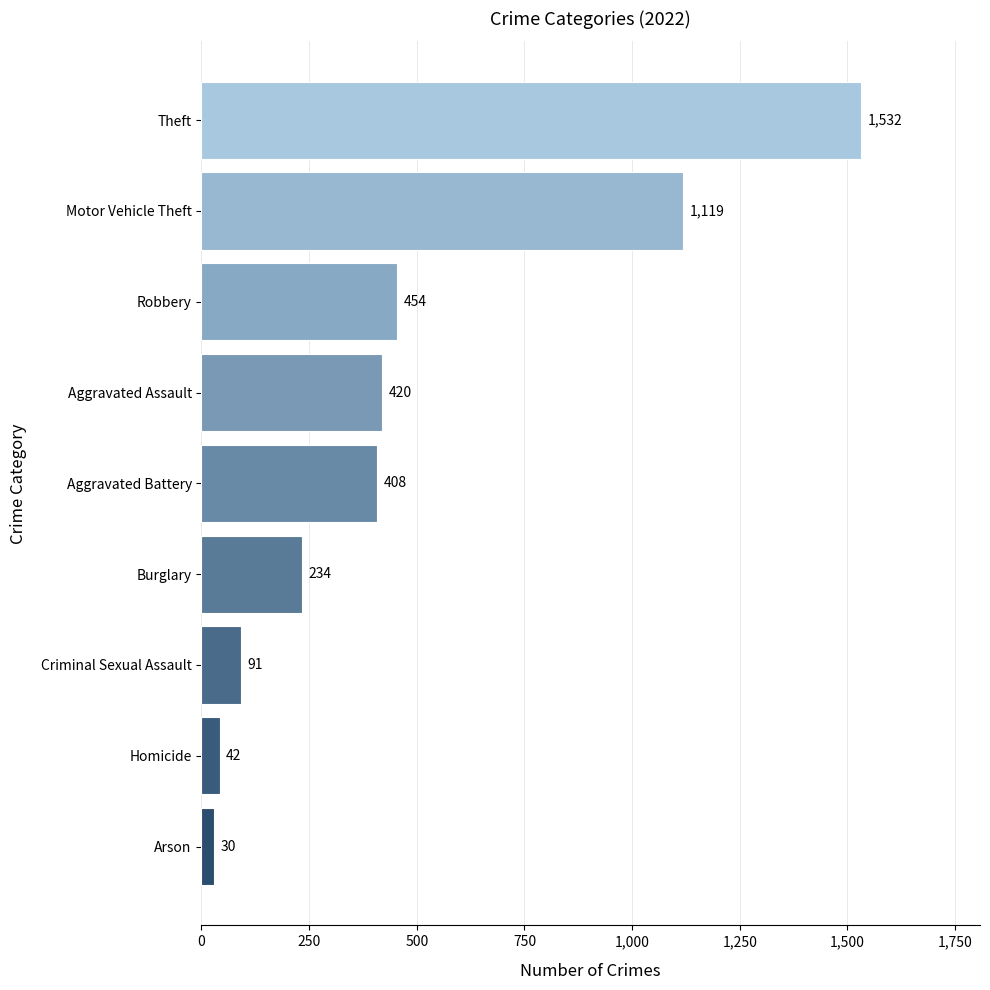

List the labels in order of value, smallest first.

Arson, Homicide, Criminal Sexual Assault, Burglary, Aggravated Battery, Aggravated Assault, Robbery, Motor Vehicle Theft, Theft